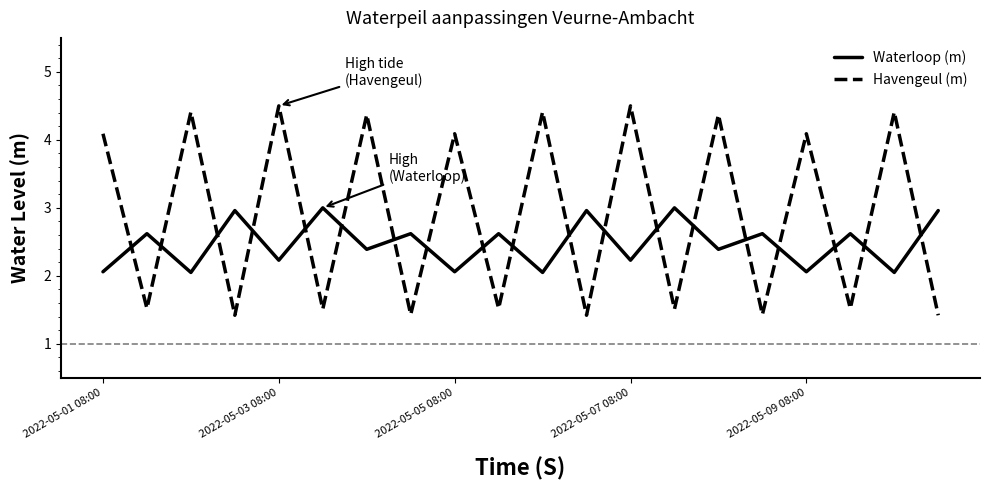

Which series has the widest spread of values?

Havengeul (m)